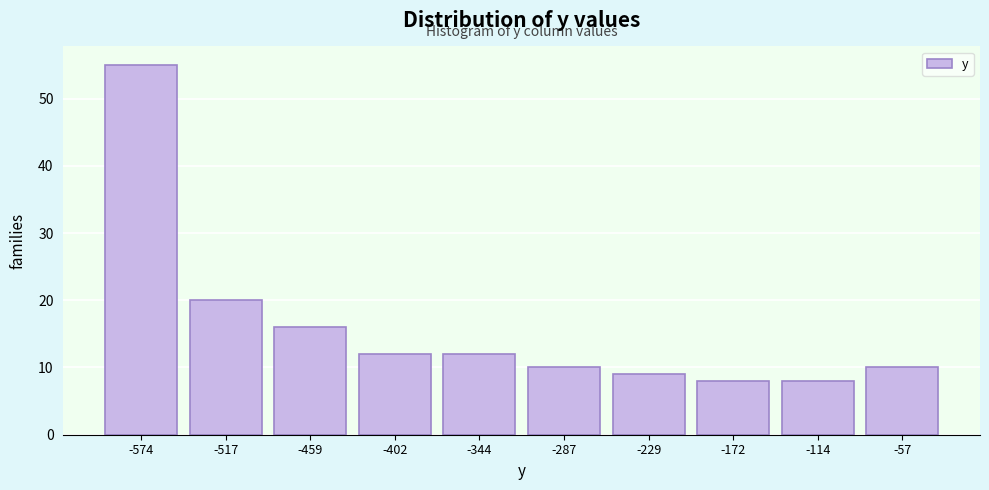

Reading right to left, extract all data points from this chart.

-57=10	-114=8	-172=8	-229=9	-287=10	-344=12	-402=12	-459=16	-517=20	-574=55